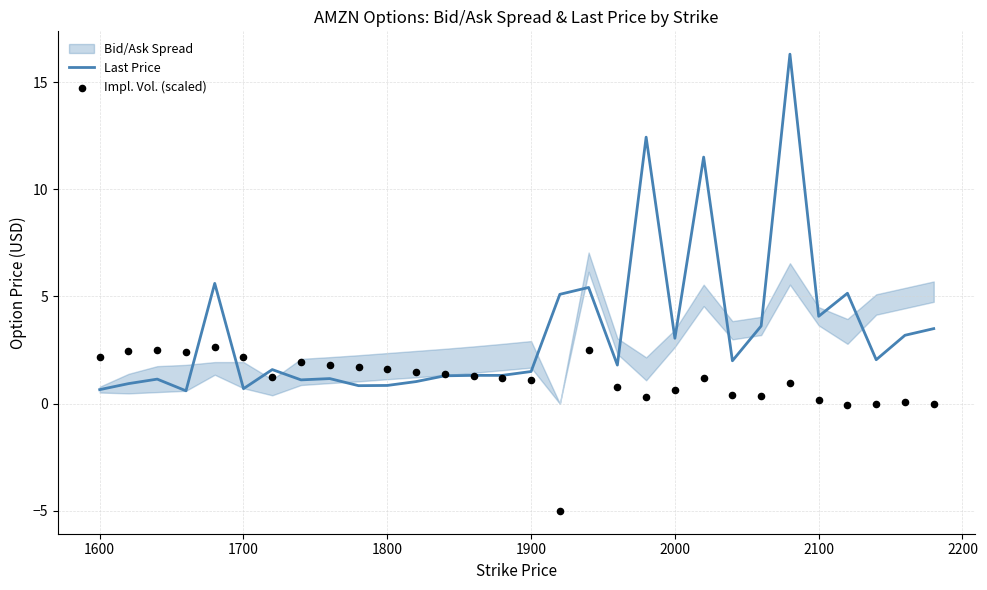

What is the highest value of the Last Price series?

16.3